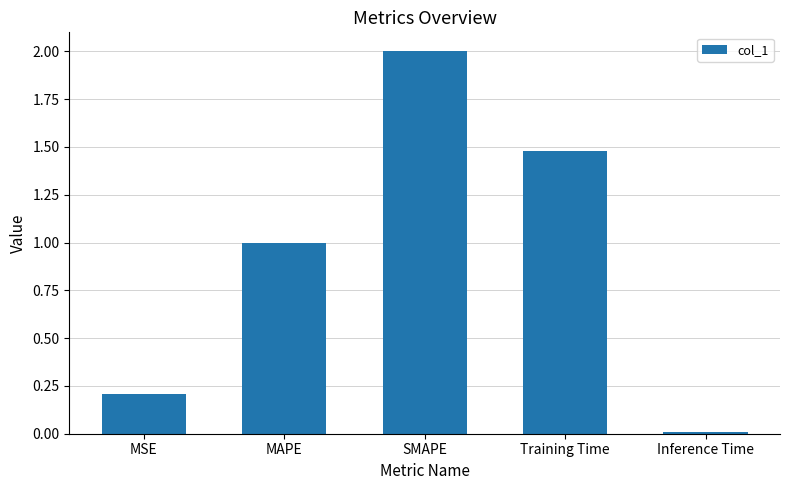

True or false: the data shows 1.5 at Training Time.

True